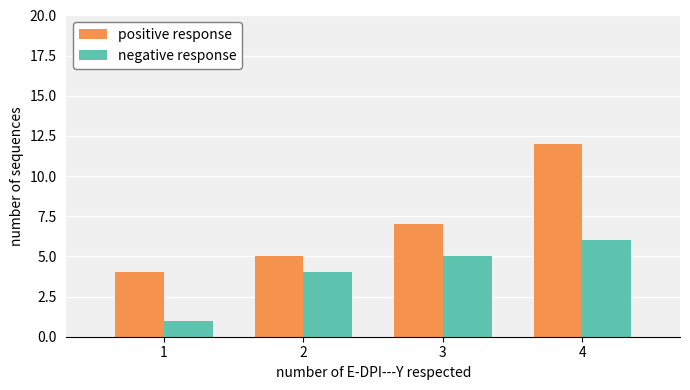

How many positive response values are between 5 and 12?

3